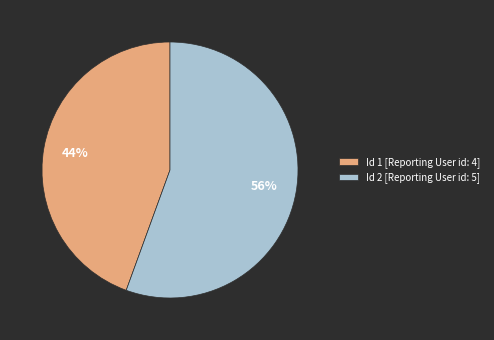

To the nearest percent, what percentage of the pie is Id 1 [Reporting User id: 4]?

44%